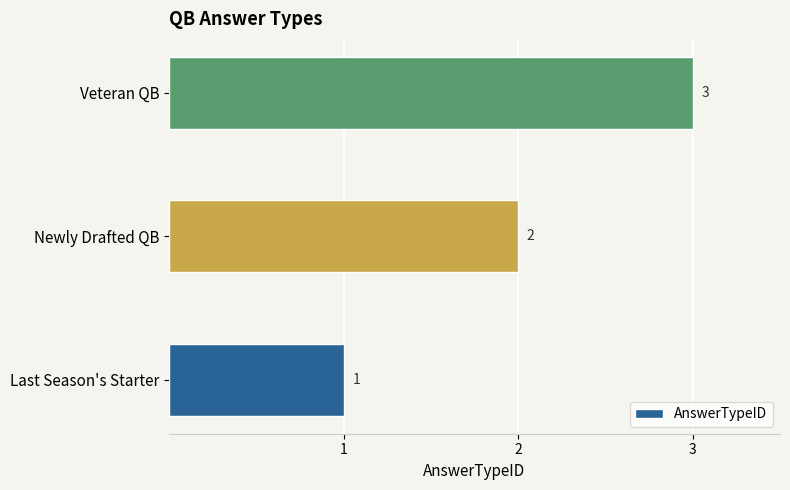

How many distinct data groups are displayed?

1